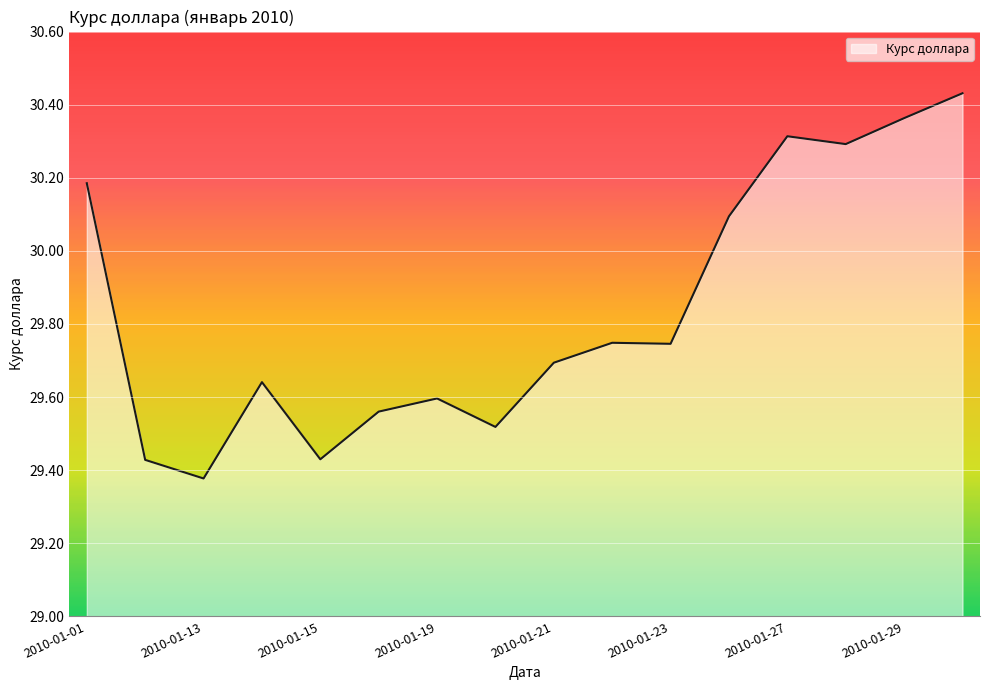

What is the difference between the maximum and minimum values?

1.1